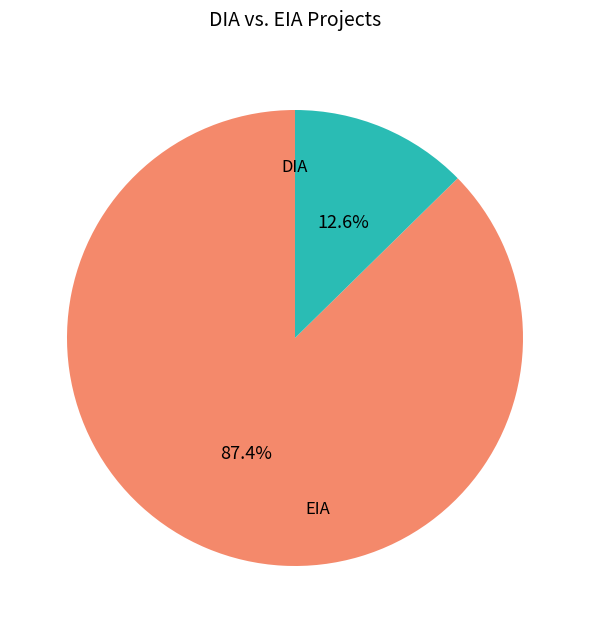

What is the smallest slice in the pie chart?

EIA